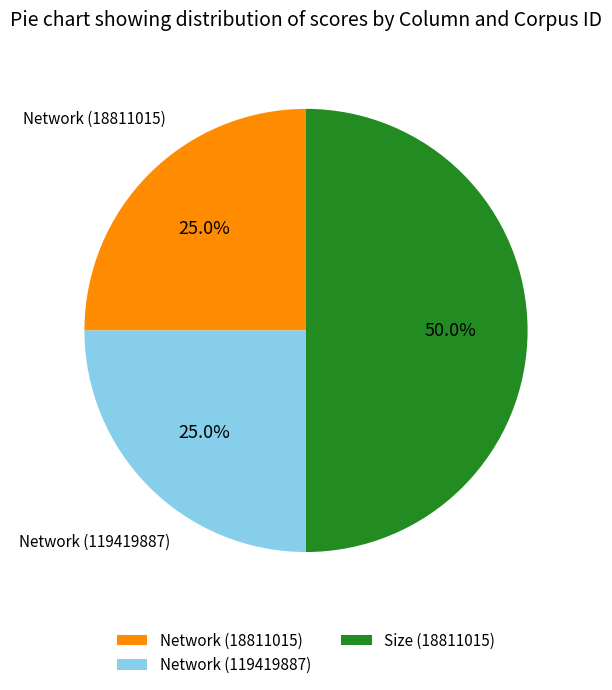

What is the ratio of the value at Network (119419887) to the value at Network (18811015)?

1.0